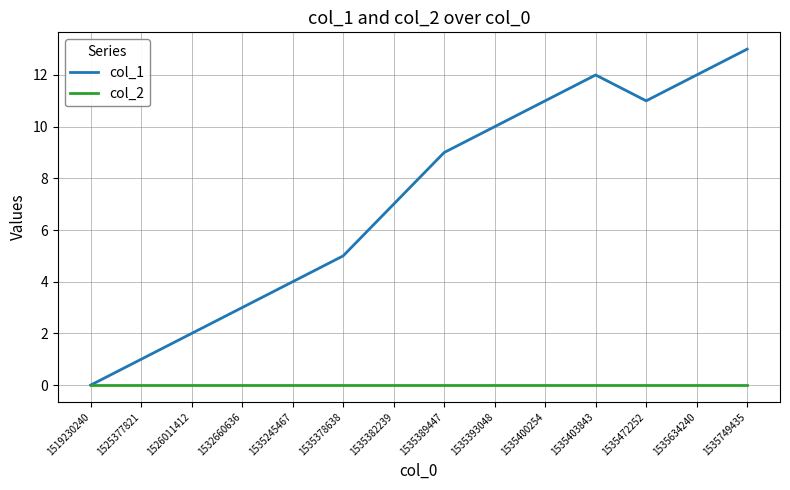

Which series has the largest total across all categories?

col_1